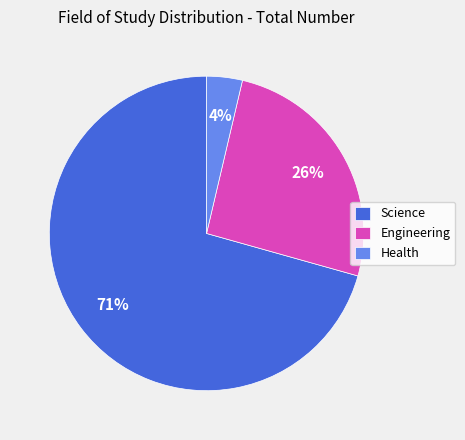

What percentage is the Engineering slice, to the nearest percent?

26%